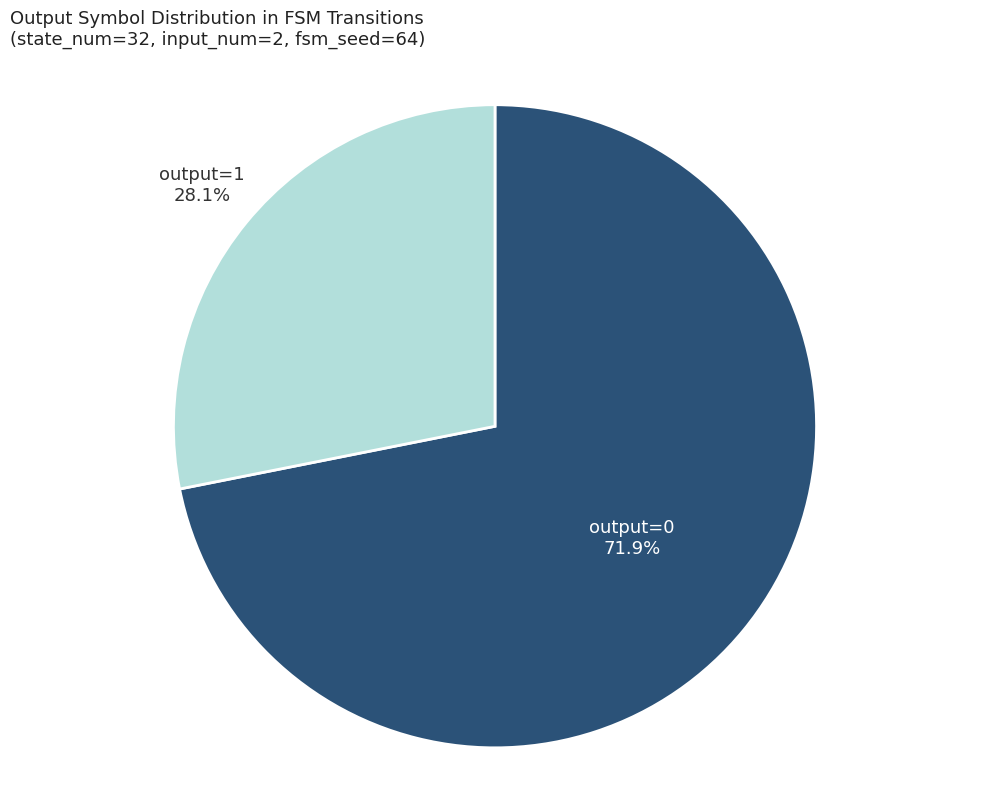

How many slices are in this pie chart?

2